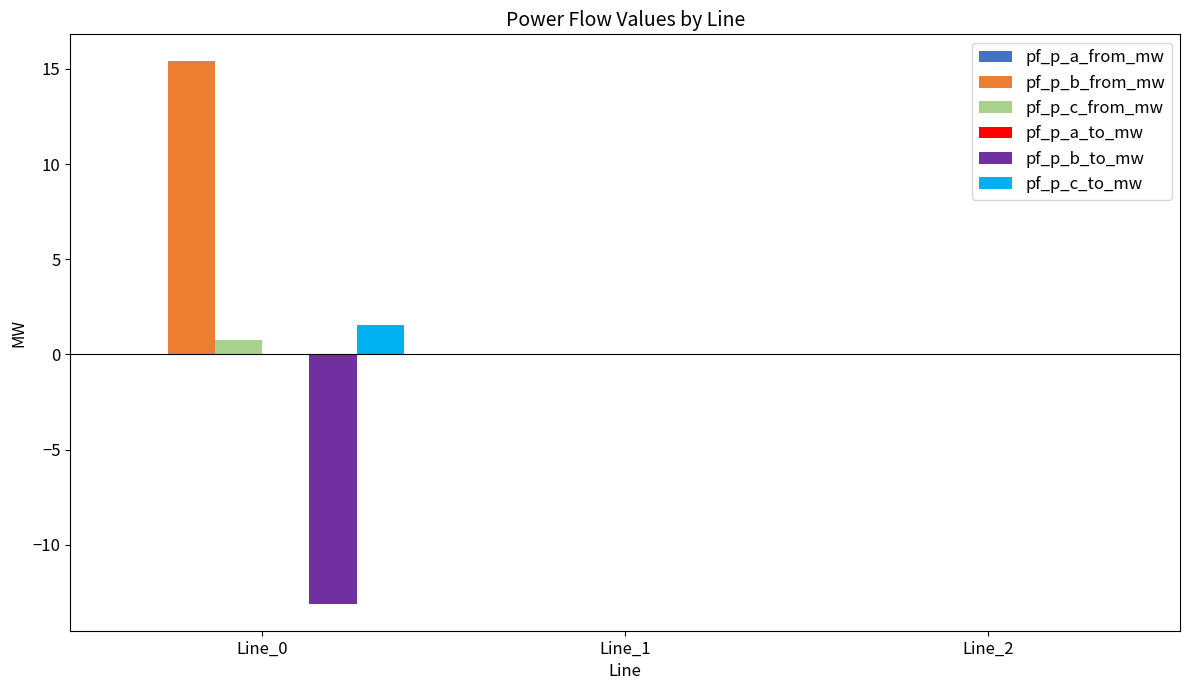

How many groups of bars are there?

3